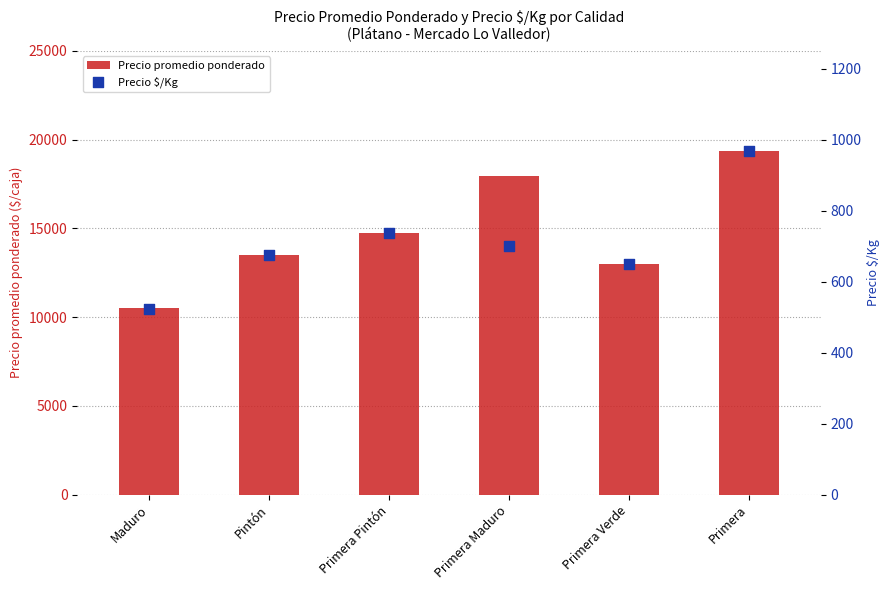

At which category is the sum across all series the highest?

Primera